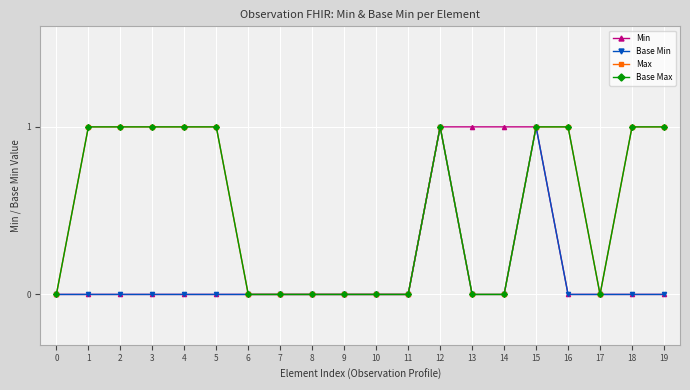

At which category is the sum across all series the highest?

12